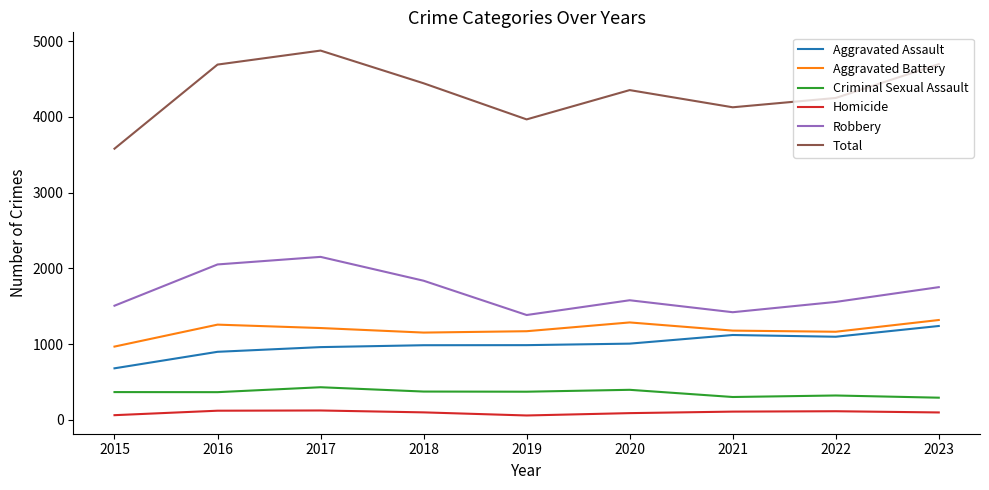

True or false: Robbery and Criminal Sexual Assault intersect in this chart.

False